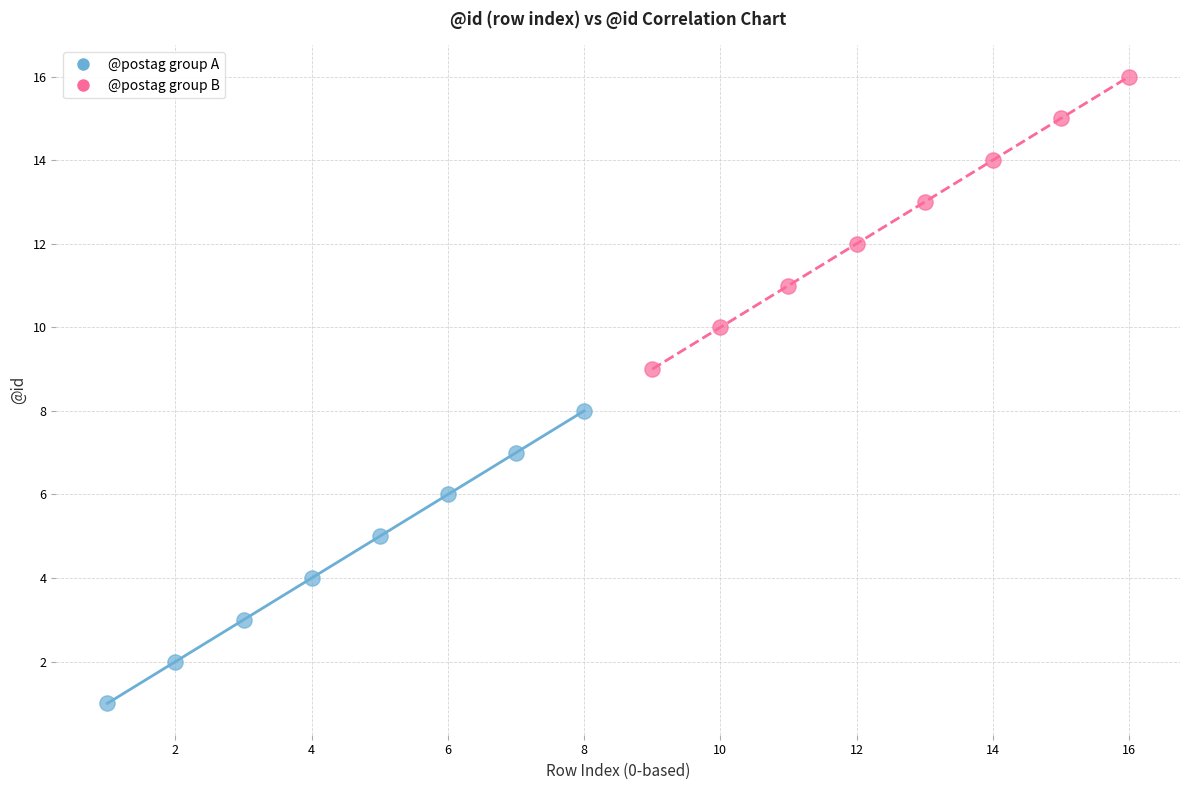

Which series contains the lowest Y value?

@postag group A